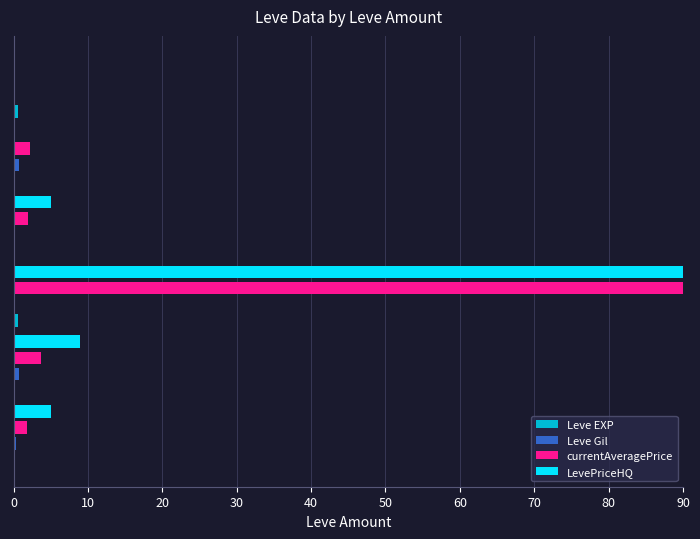

What is the maximum value for LevePriceHQ?

90.0